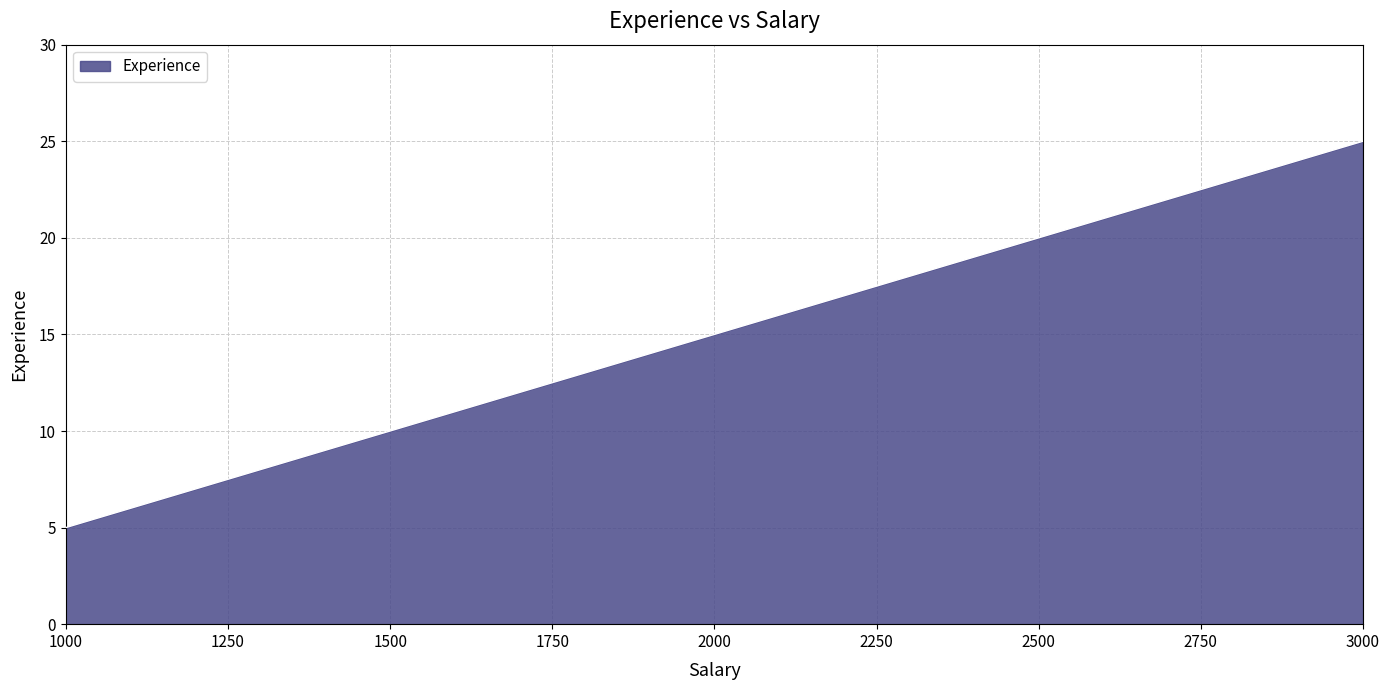

List the labels in order of value, largest first.

3000, 2500, 2000, 1500, 1000